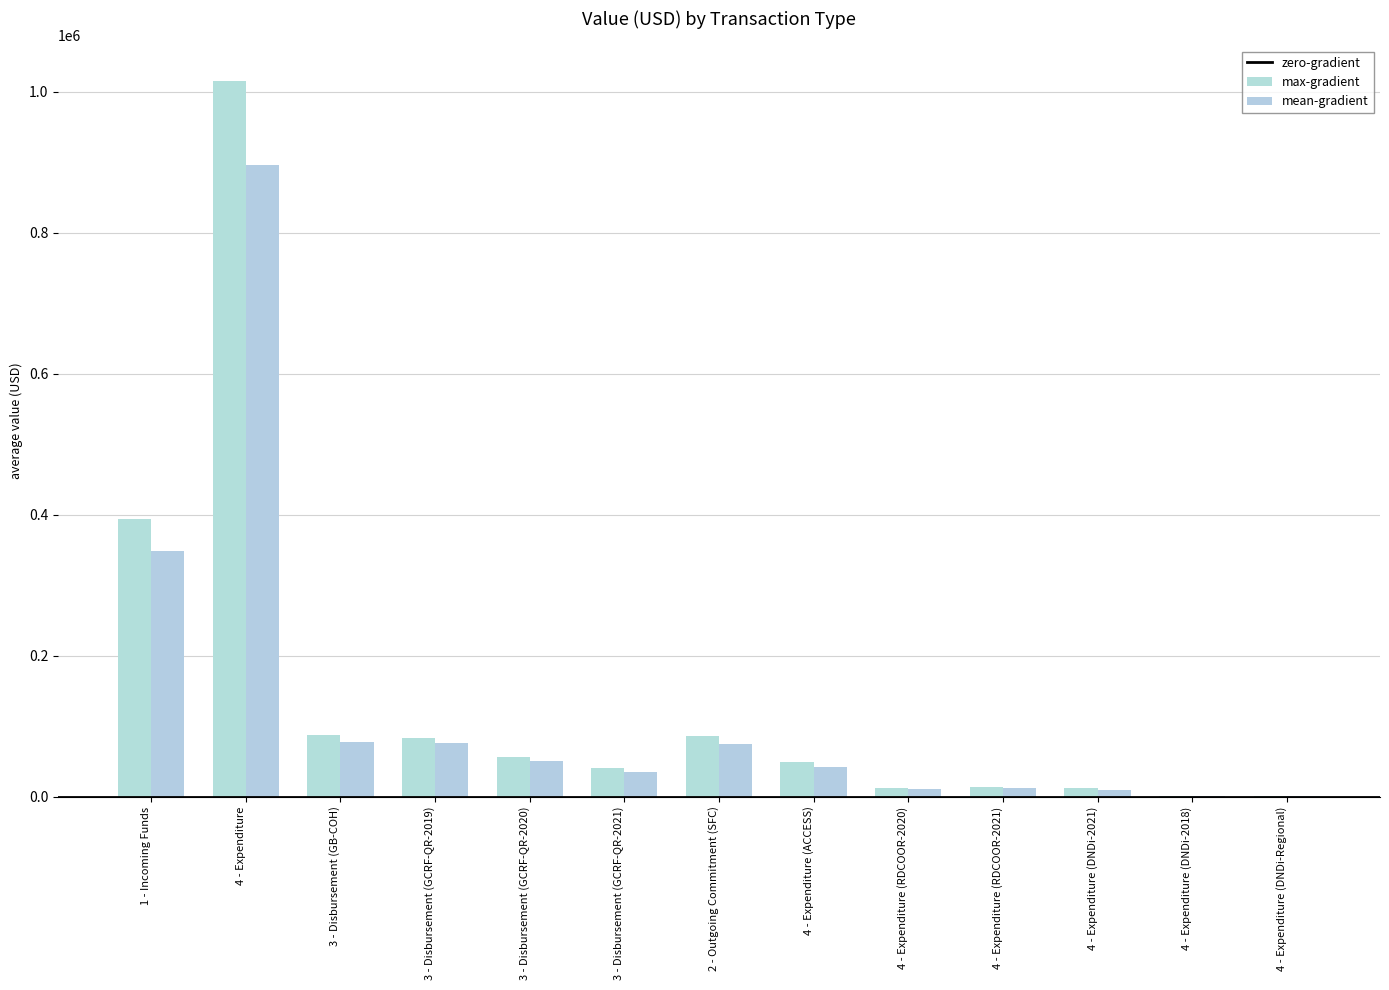

The value of max-gradient at 4 - Expenditure (DNDi-2018) is 1637.8. True or false?

False